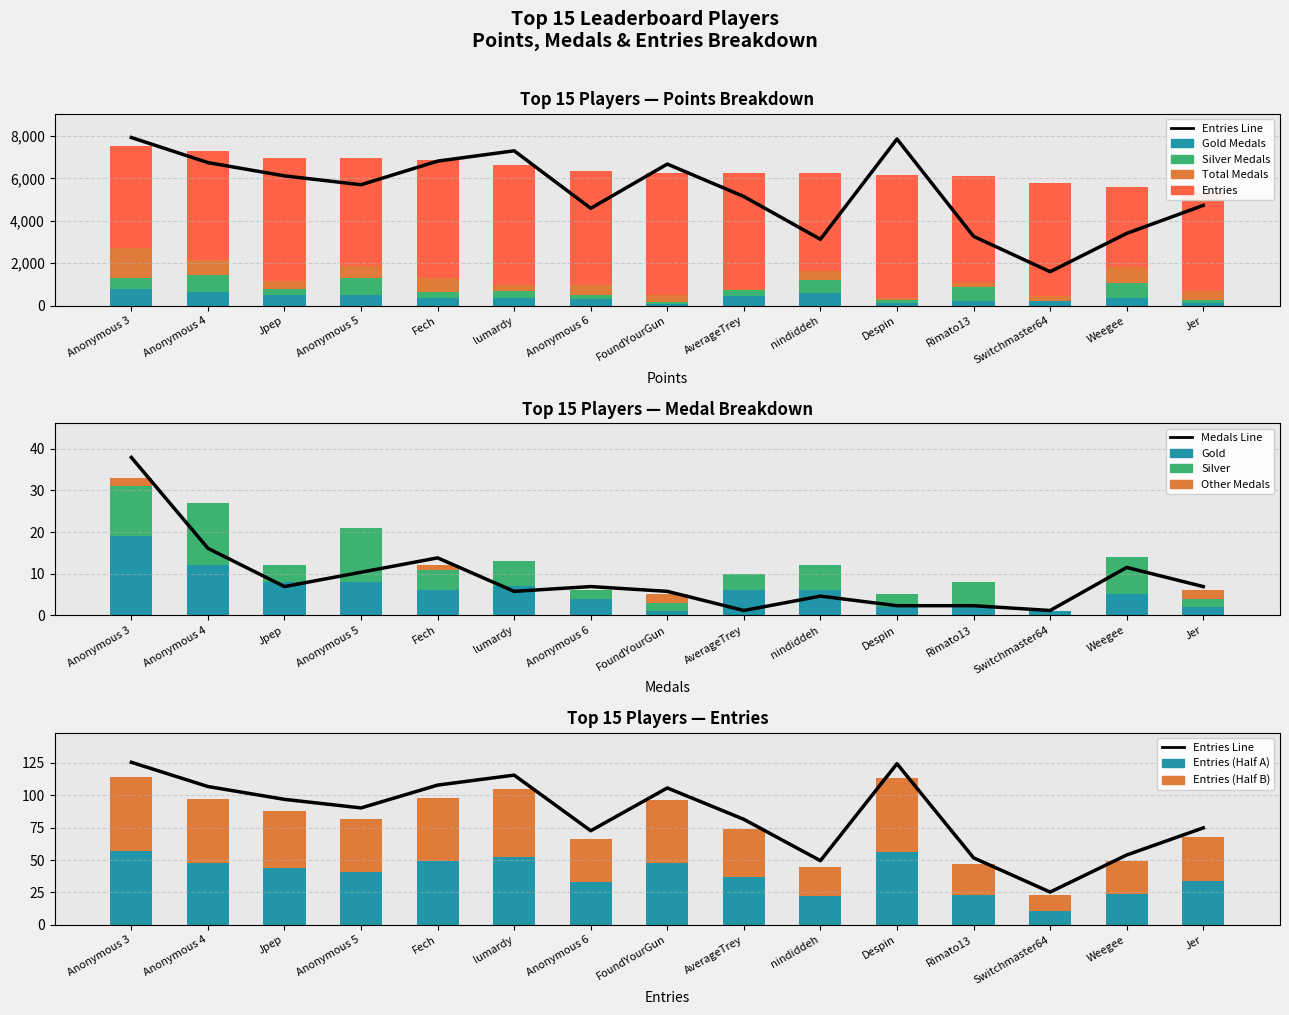

How many bars are there in each group?

4